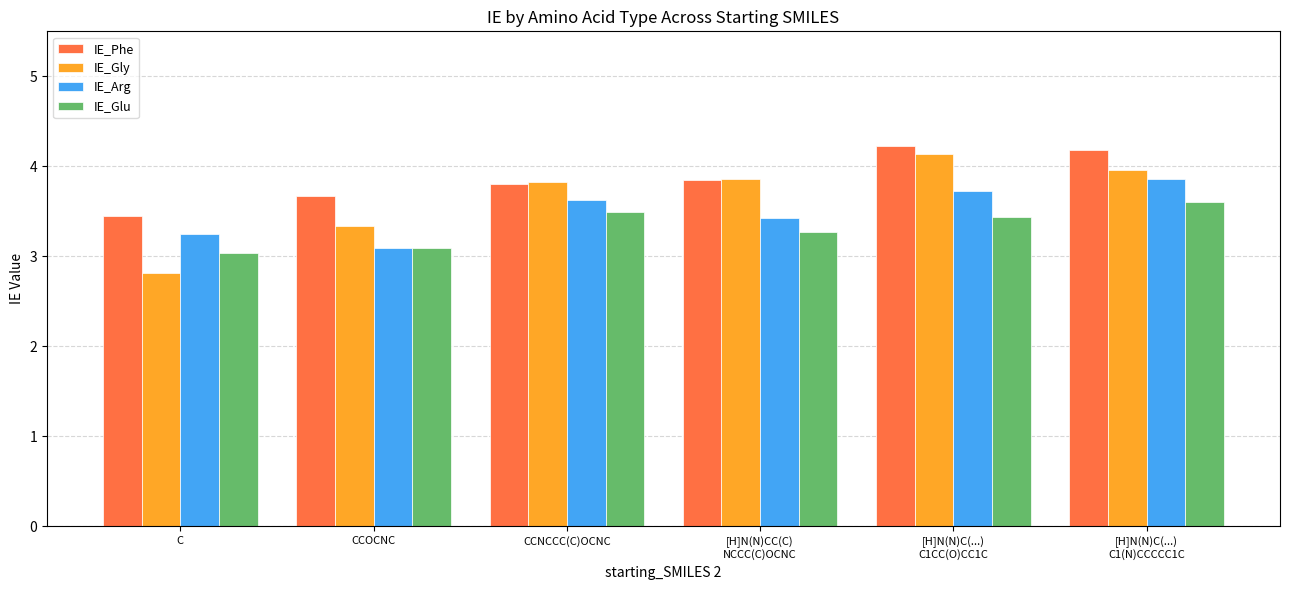

What is the spread (max minus min) of values at CCOCNC?

0.6